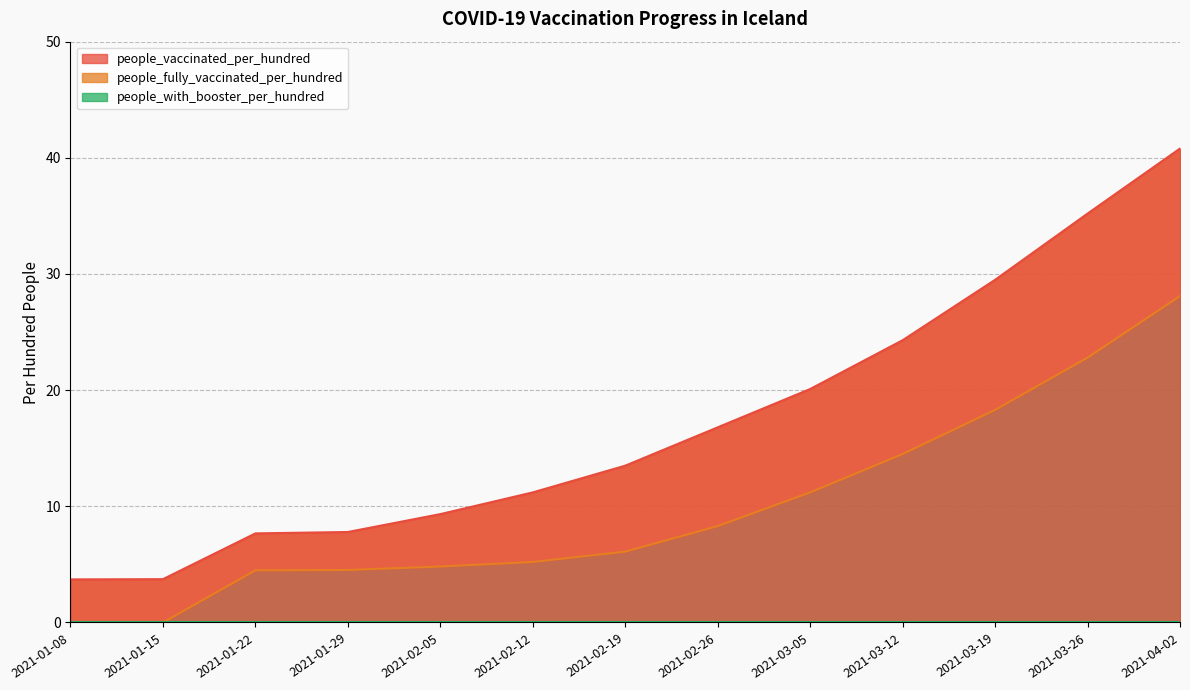

What is the value of the people_vaccinated_per_hundred point at the 13th from the left?

40.8